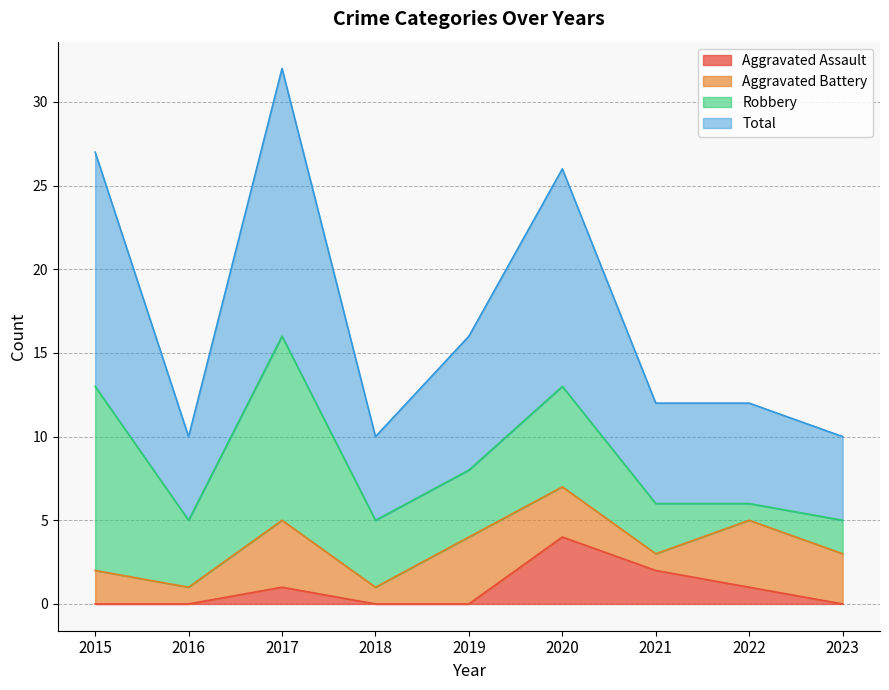

What is the difference between the maximum and second lowest values in the Aggravated Assault series?

4